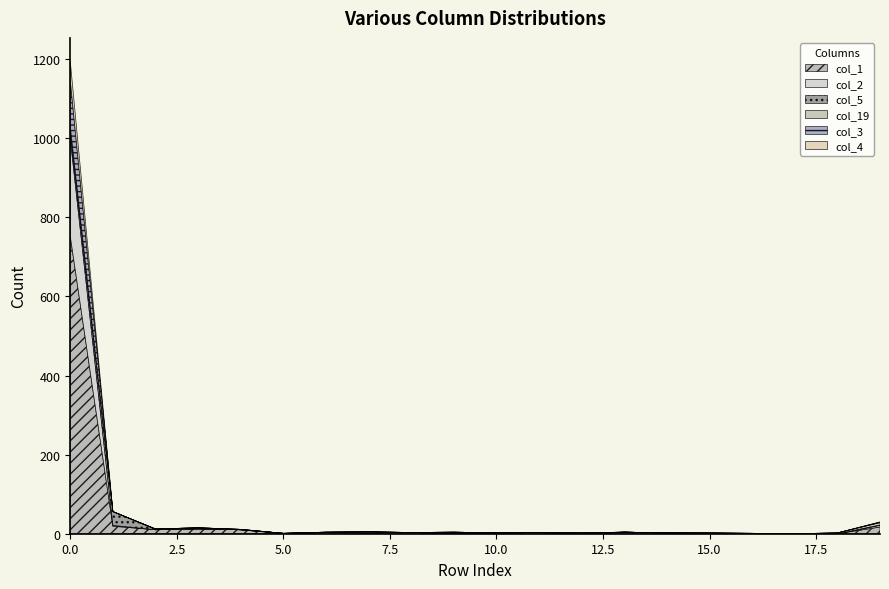

Rank the series at 13 from highest to lowest value.

col_1, col_2, col_5, col_19, col_3, col_4